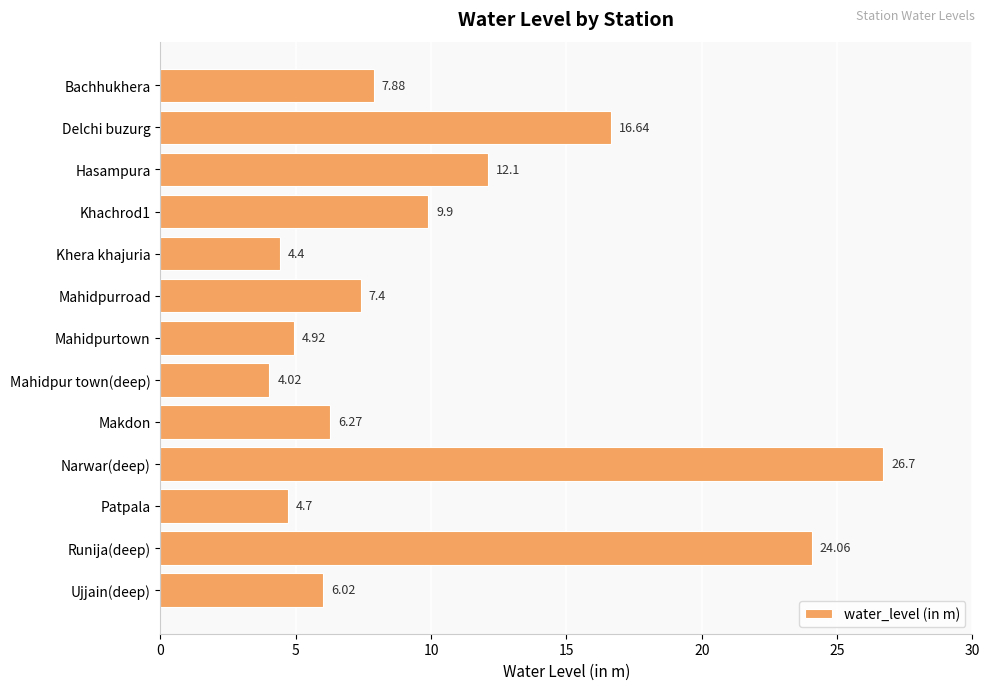

What is the sum of the values at Mahidpurroad and Hasampura?

19.5